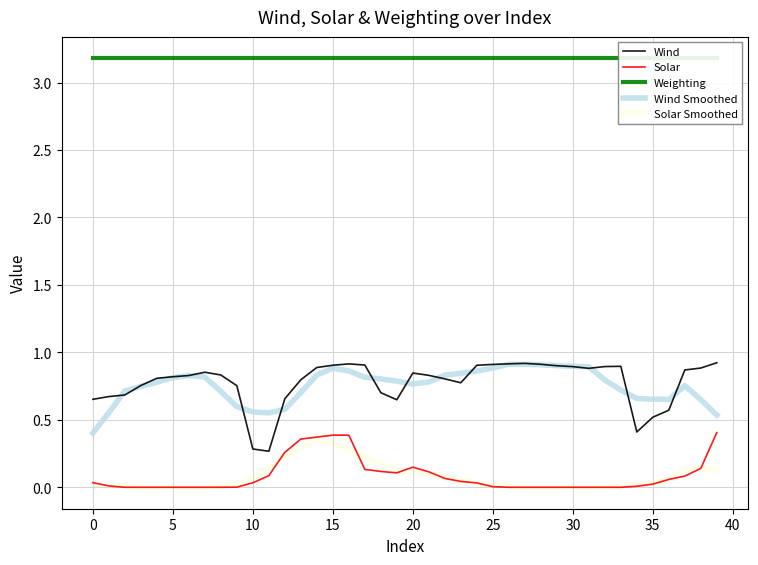

What is the average value of the Wind series?

0.8